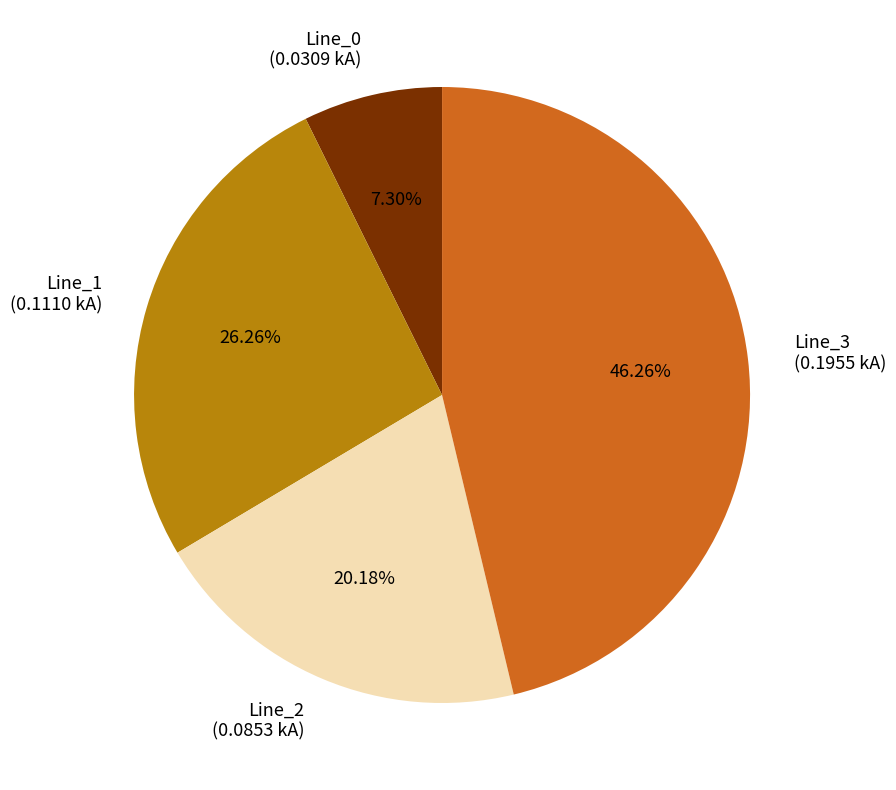

What percentage do Line_1 and Line_2 together represent?

46.4%